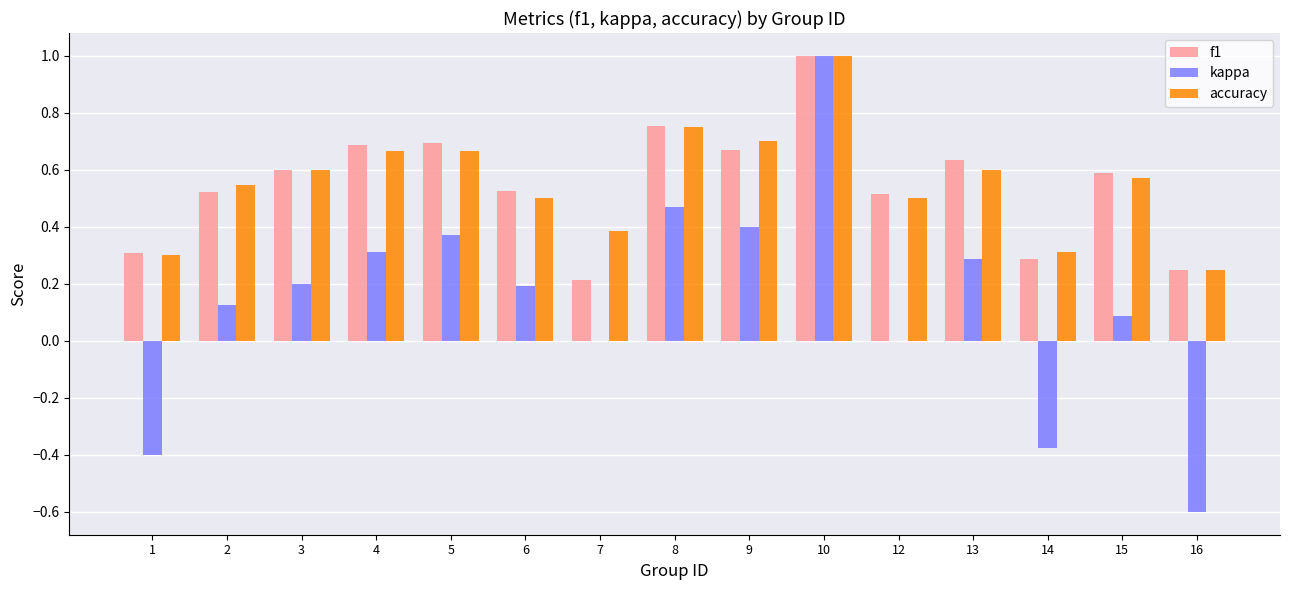

At which label does kappa first exceed 0?

2